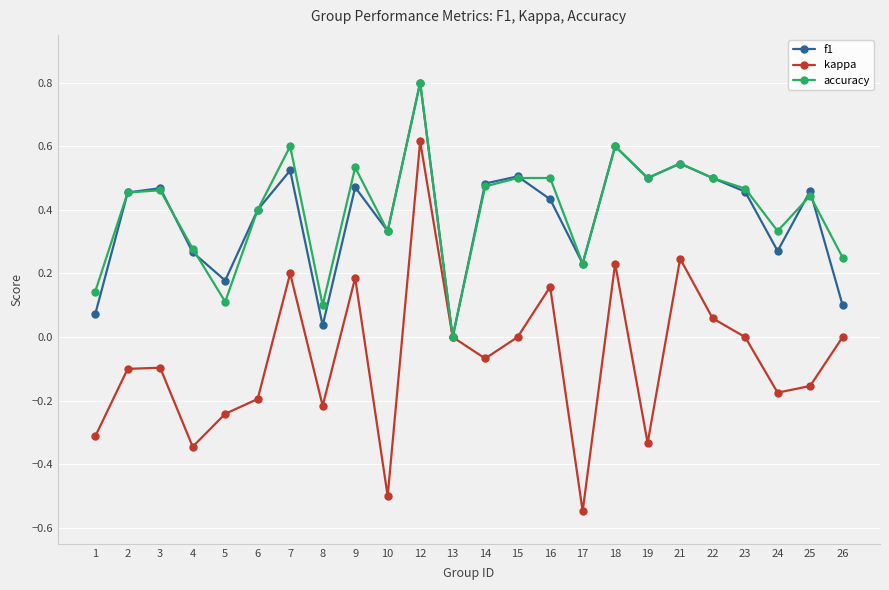

What is the total value across all series at 6?

0.6